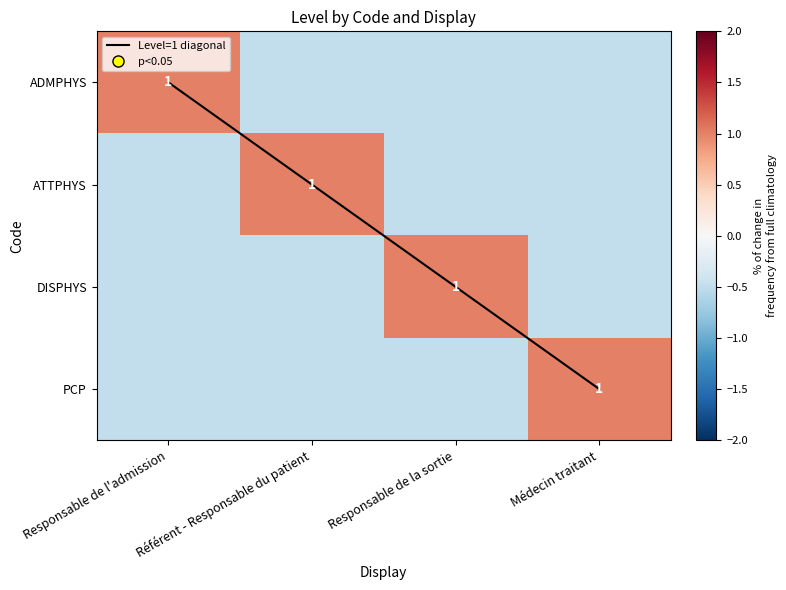

Which series has the largest total across all categories?

Level=1 diagonal